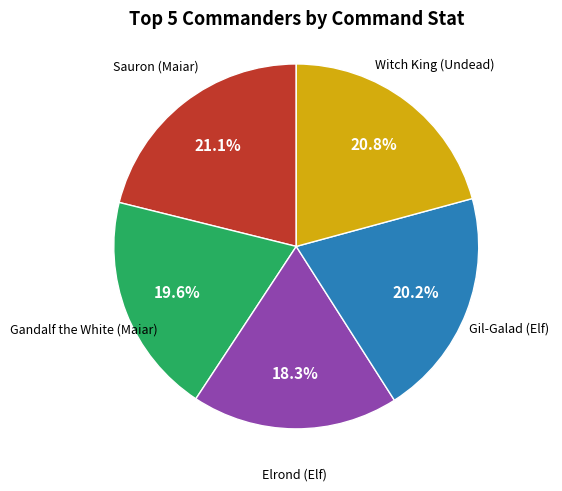

The Witch King (Undead) slice represents 21% of the pie. True or false?

True